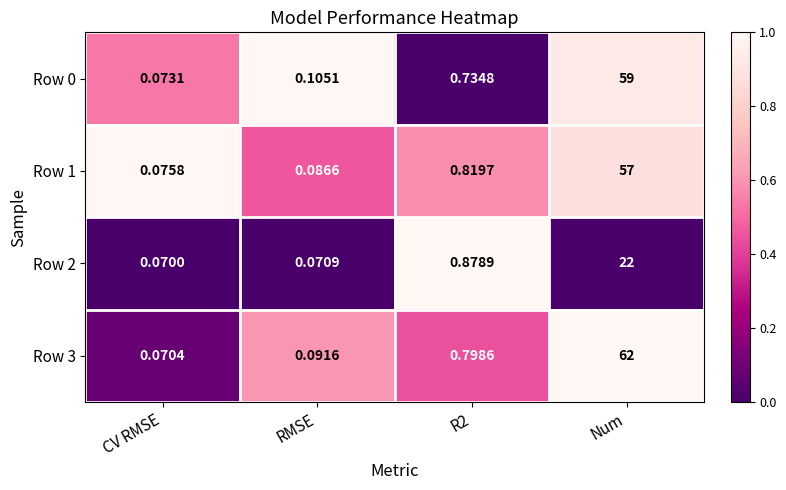

At which category does the chart reach its peak across all series?

Num